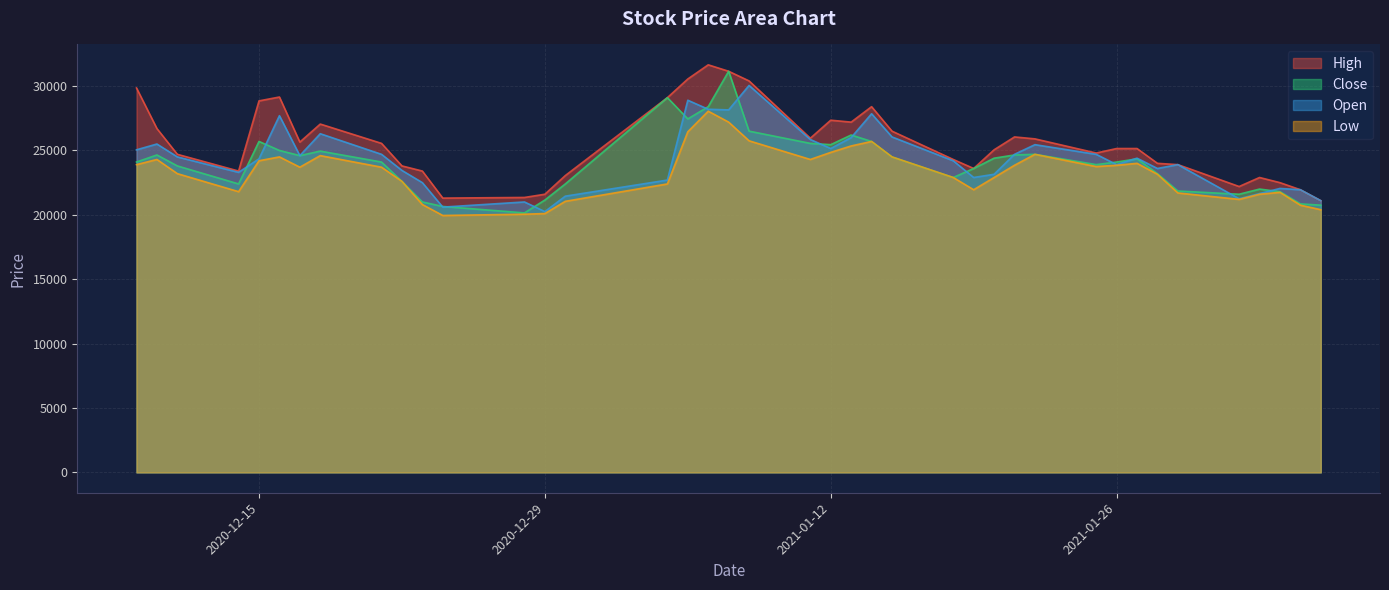

Rank the series by their maximum value, from lowest to highest.

Low, Open, Close, High